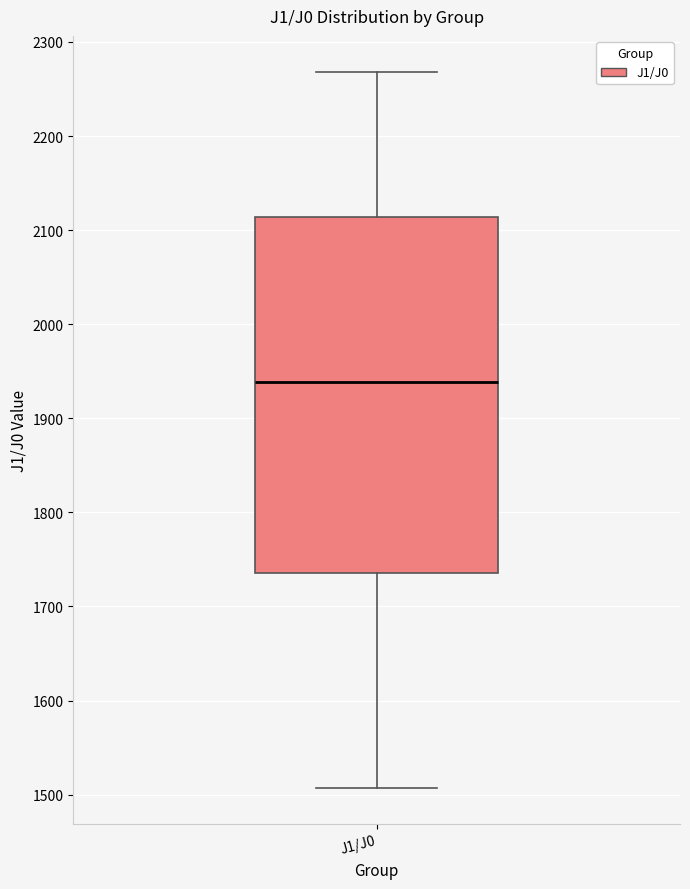

Where is the lower edge of the box for J1/J0 on the y-axis? The values are not printed on the chart, so give them approximately, as read against the axis.

1740